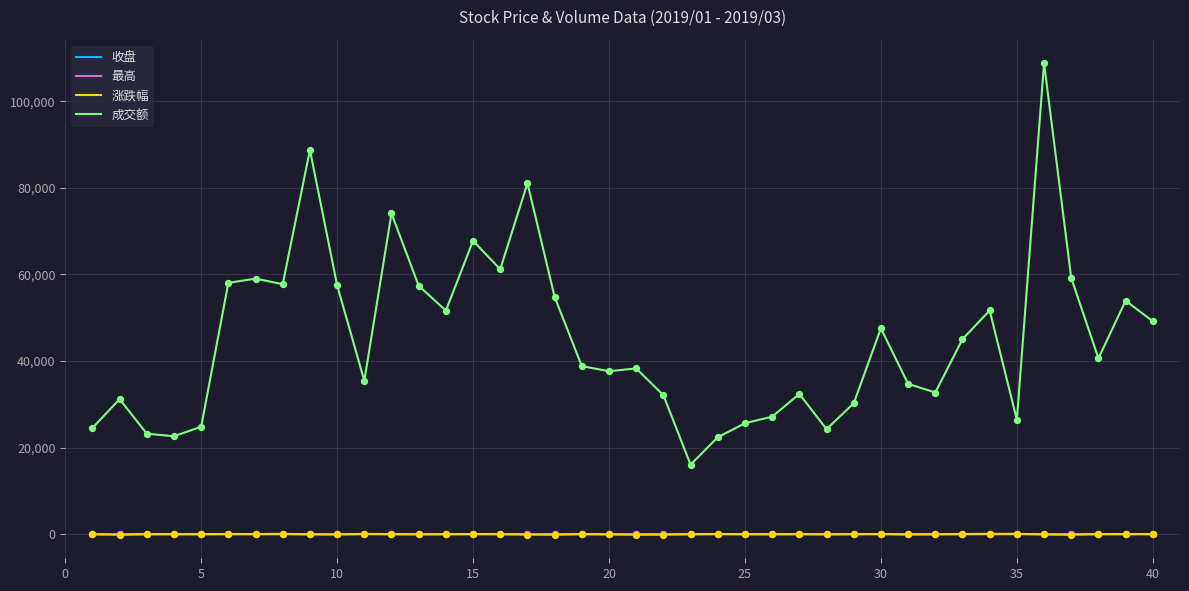

Which series has the largest total across all categories?

成交额